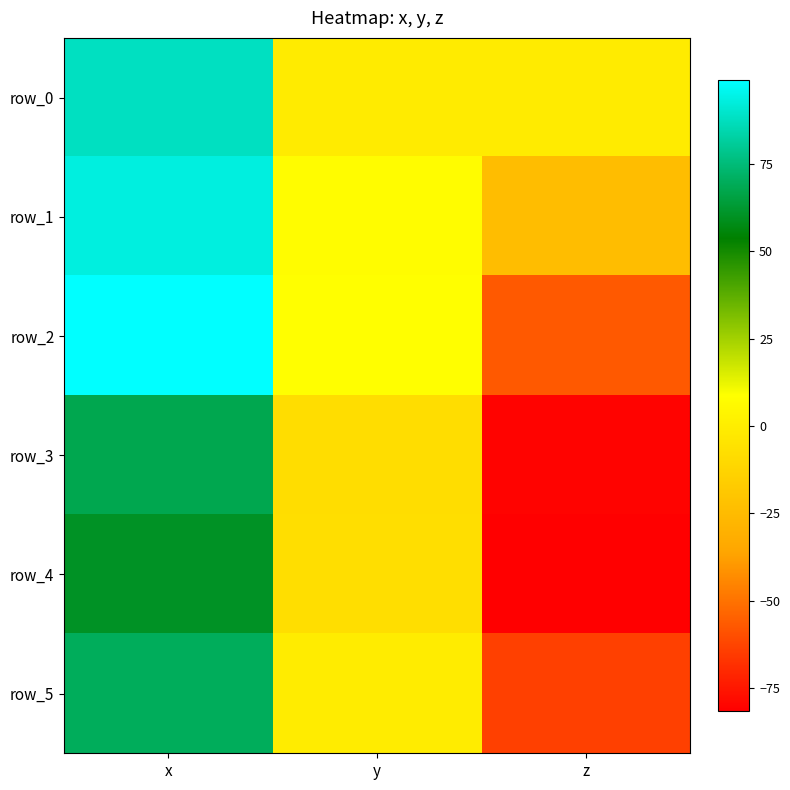

How many negative values does the row_5 series have?

2